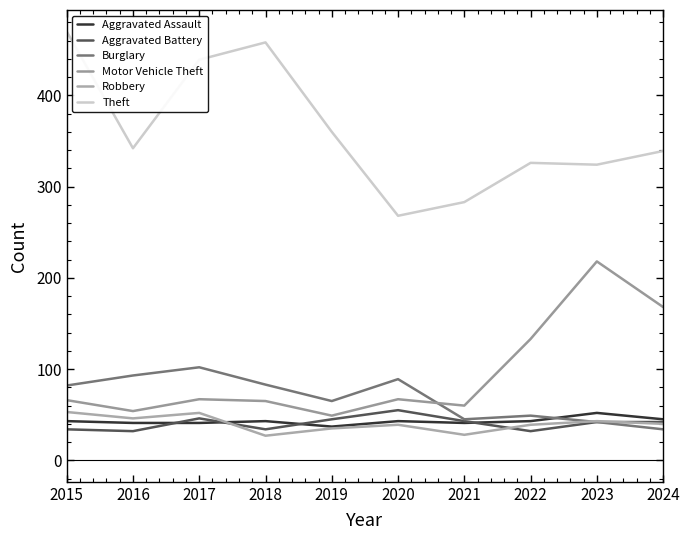

Reading left to right, what are all the values shown in this chart?

Aggravated Assault: 2015=43	2016=41	2017=41	2018=43	2019=37	2020=43	2021=41	2022=43	2023=52	2024=45
Aggravated Battery: 2015=34	2016=32	2017=46	2018=34	2019=45	2020=55	2021=43	2022=32	2023=42	2024=42
Burglary: 2015=82	2016=93	2017=102	2018=83	2019=65	2020=89	2021=45	2022=49	2023=42	2024=34
Motor Vehicle Theft: 2015=66	2016=54	2017=67	2018=65	2019=49	2020=67	2021=60	2022=133	2023=218	2024=168
Robbery: 2015=53	2016=46	2017=52	2018=27	2019=35	2020=39	2021=28	2022=39	2023=43	2024=40
Theft: 2015=470	2016=342	2017=439	2018=458	2019=360	2020=268	2021=283	2022=326	2023=324	2024=339